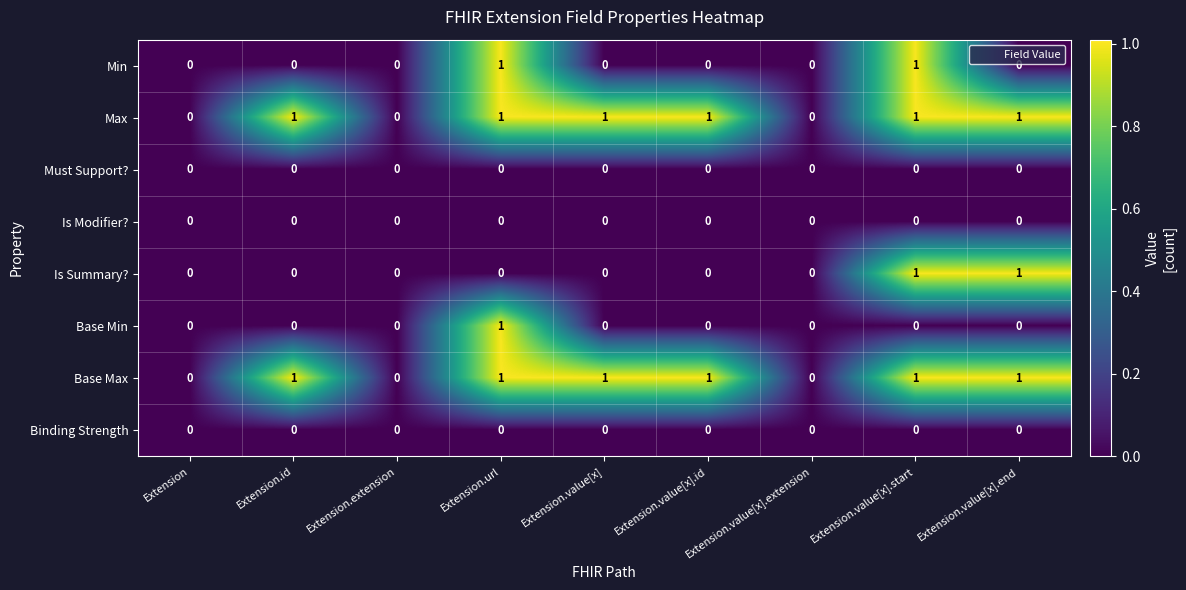

What is the sum of all Max values?

6